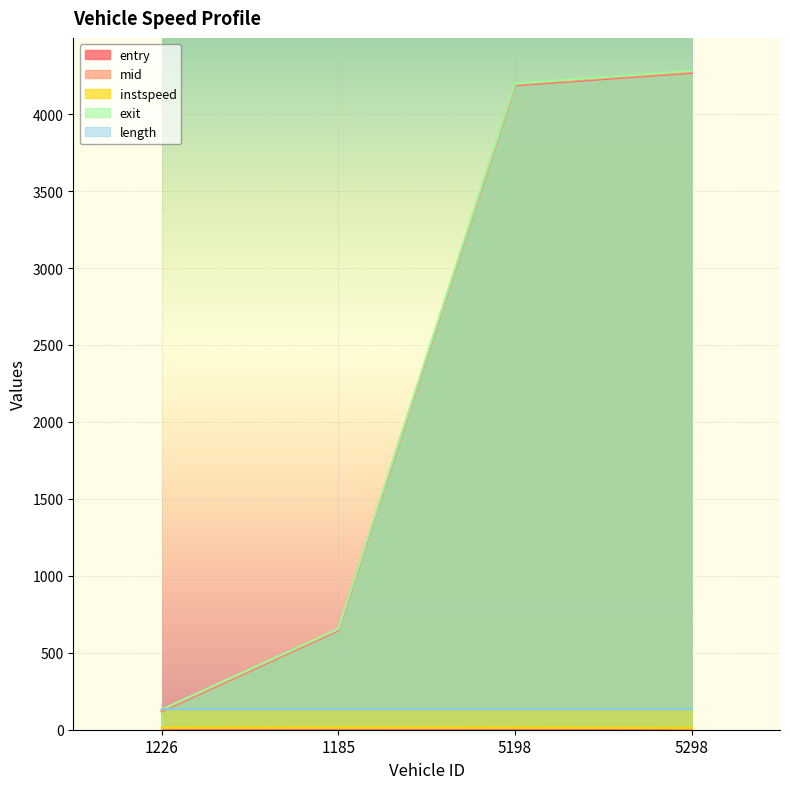

Rank the categories by instspeed value from lowest to highest.

5298.0, 1226.0, 5198.0, 1185.0